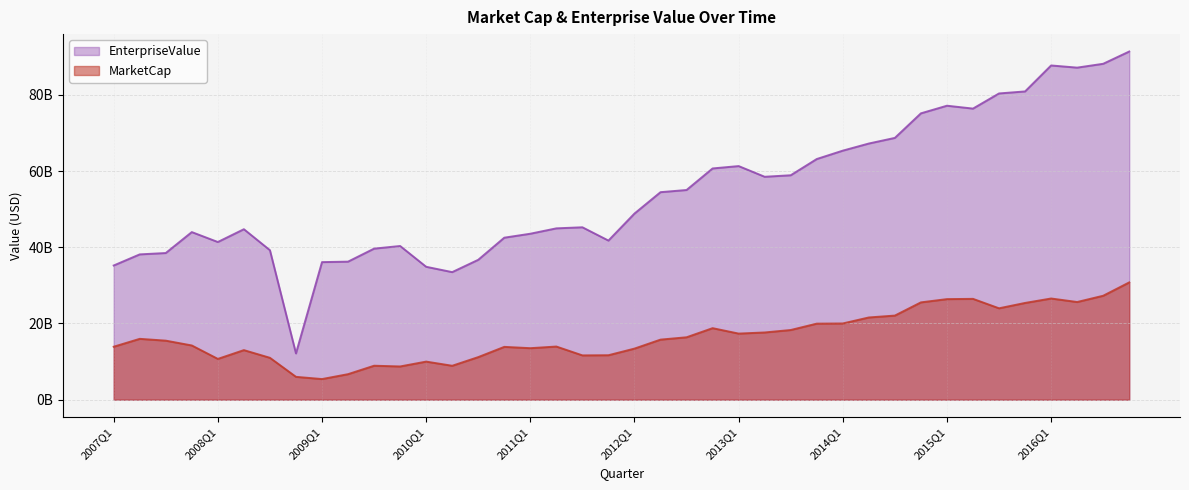

What is the average value of the EnterpriseValue series?

54378616251.1